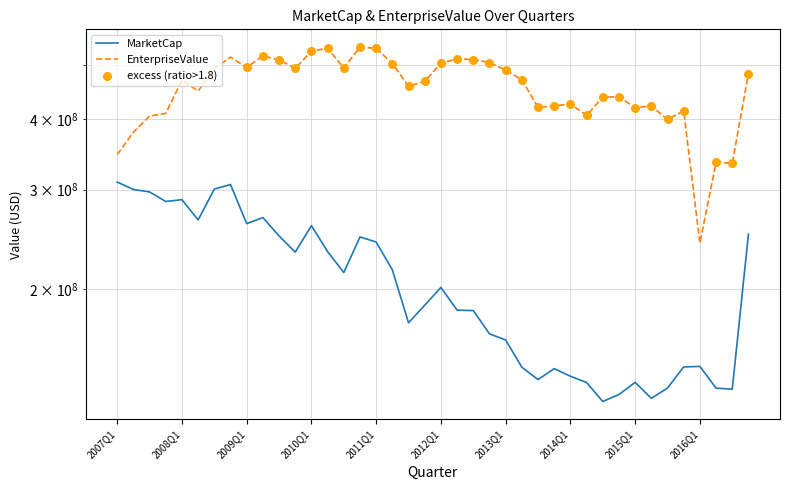

At which category is the sum across all series the highest?

2008Q4